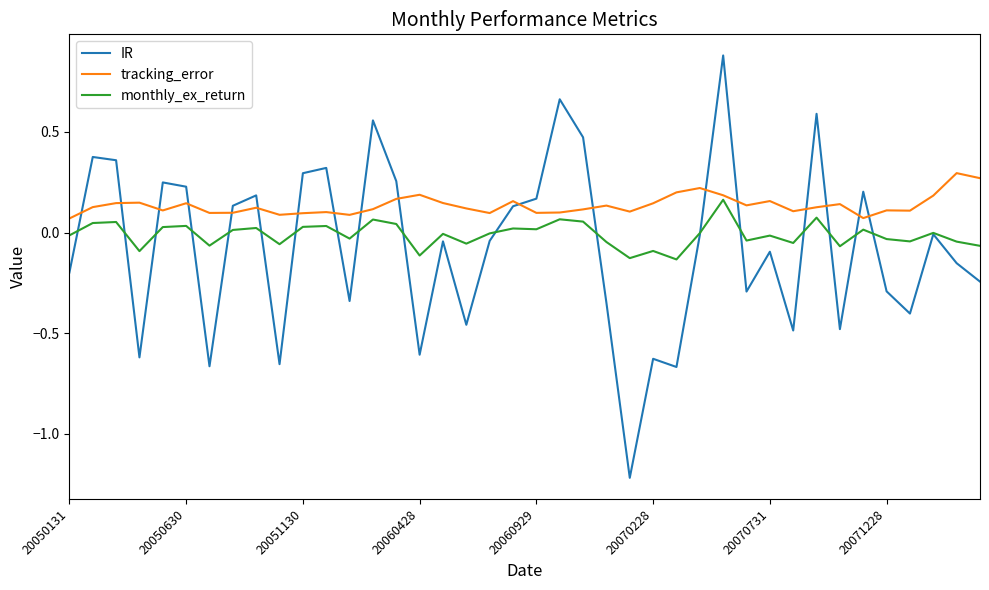

What is the minimum value shown in the chart?

-1.2